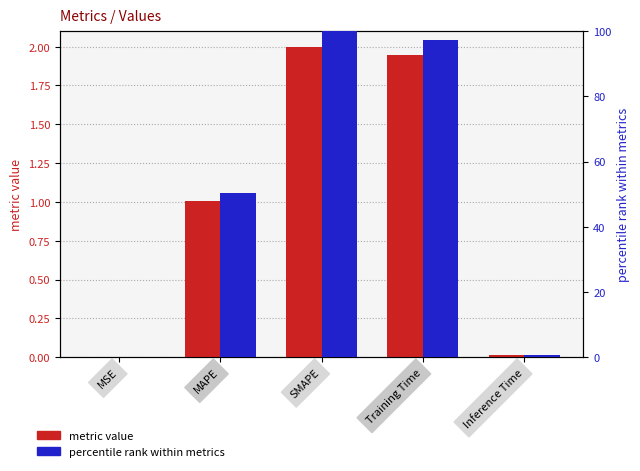

Between Training Time and Inference Time, which series saw the biggest shift?

percentile rank within metrics